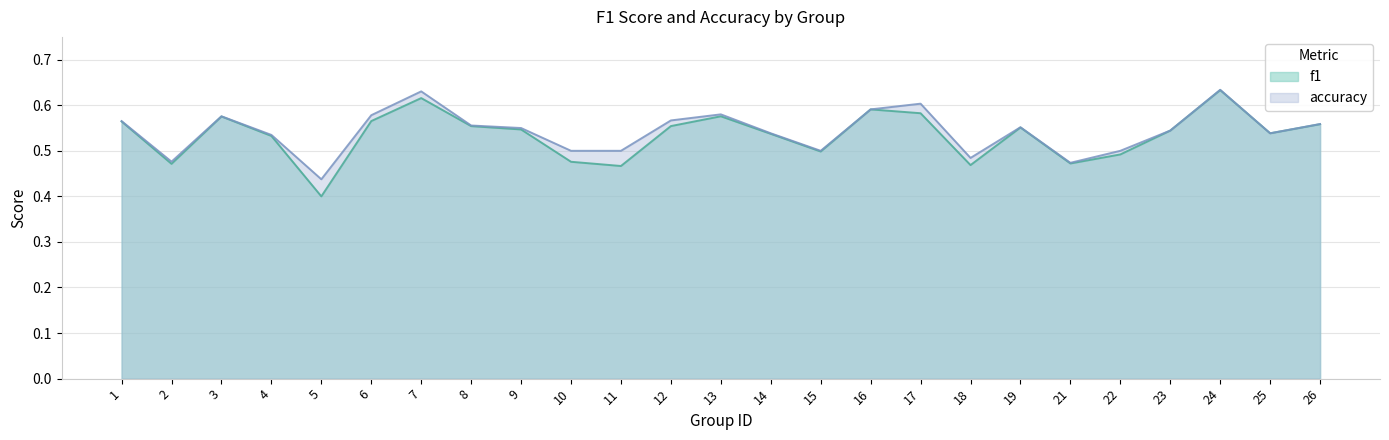

Is the value of accuracy at 25 greater than the value of f1 at 13?

No